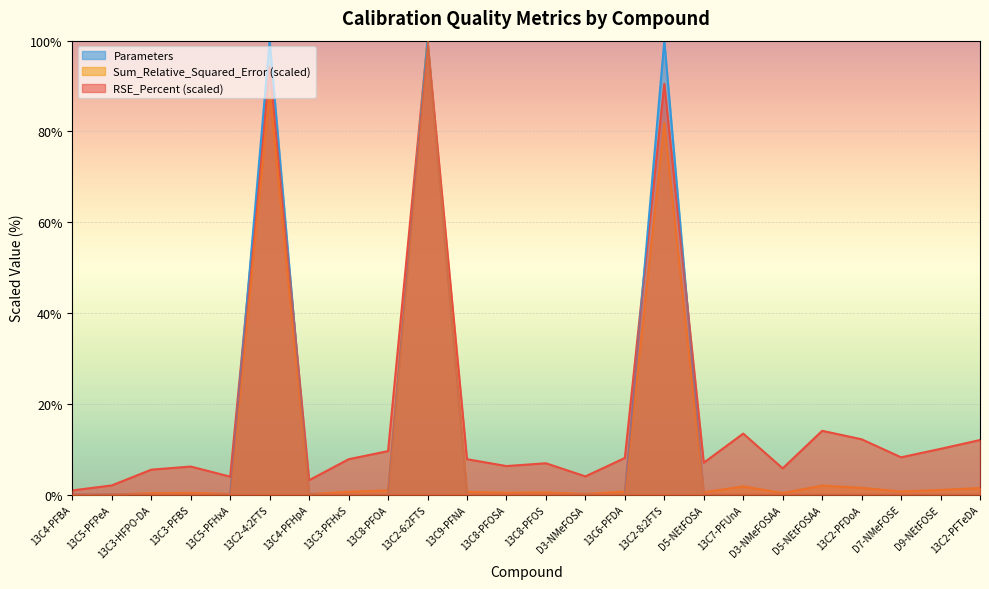

Between 13C2-8:2FTS and 13C2-PFTeDA, which series saw the biggest shift?

Parameters